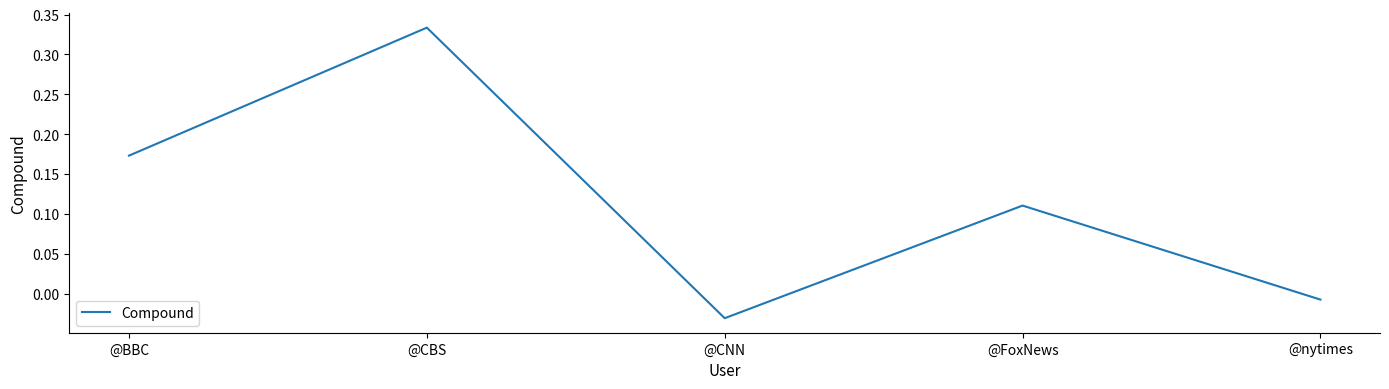

Is it true that the value at @CBS is 0.2?

False